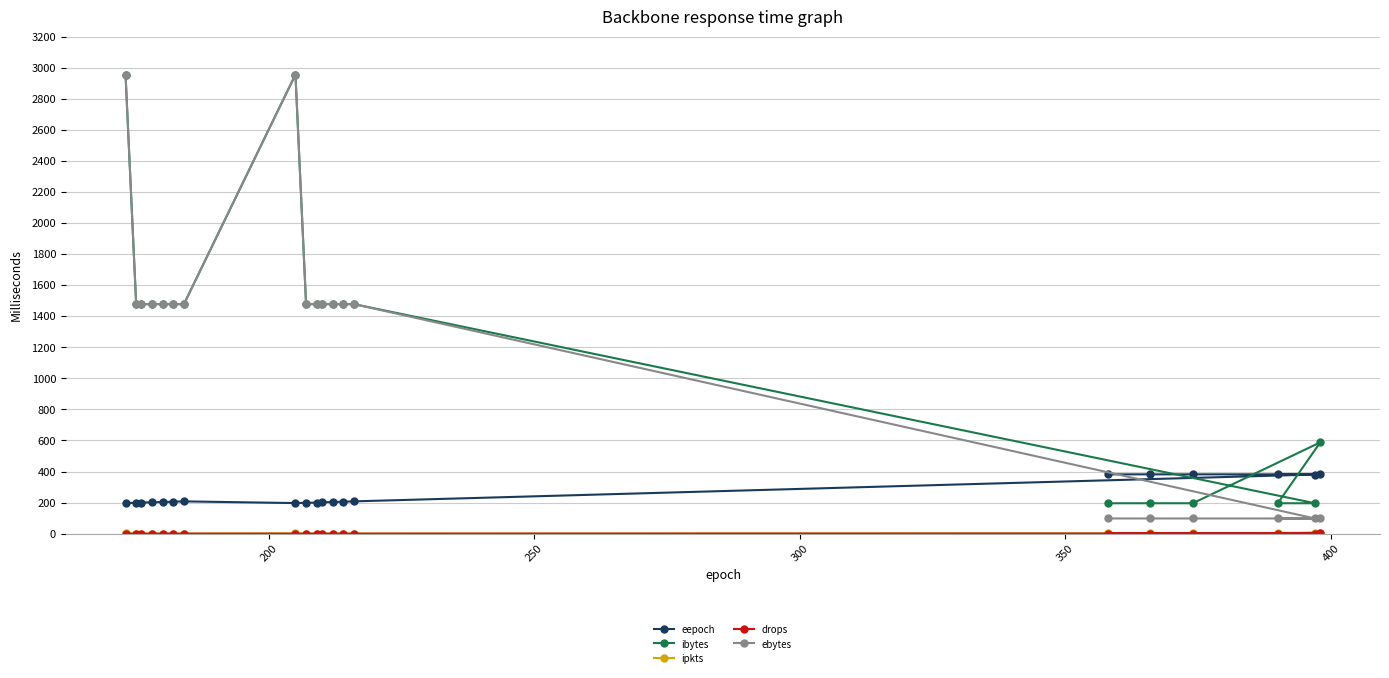

At how many categories does at least one series exceed 280?

20